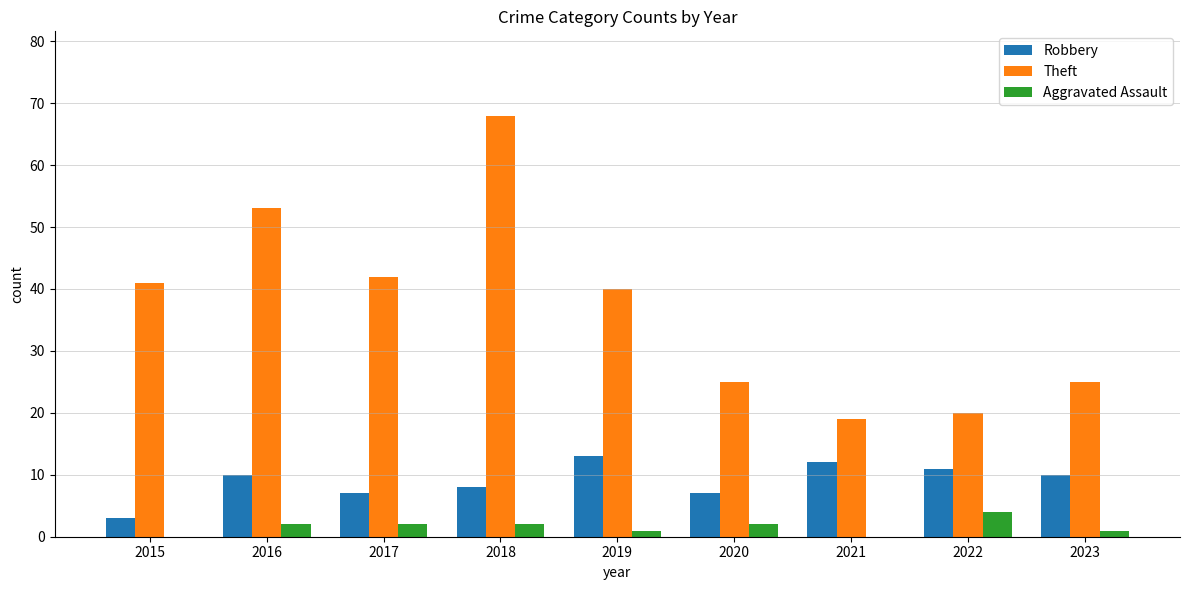

Reading left to right, what are all the values shown in this chart?

Robbery: 3	10	7	8	13	7	12	11	10
Theft: 41	53	42	68	40	25	19	20	25
Aggravated Assault: 0	2	2	2	1	2	0	4	1